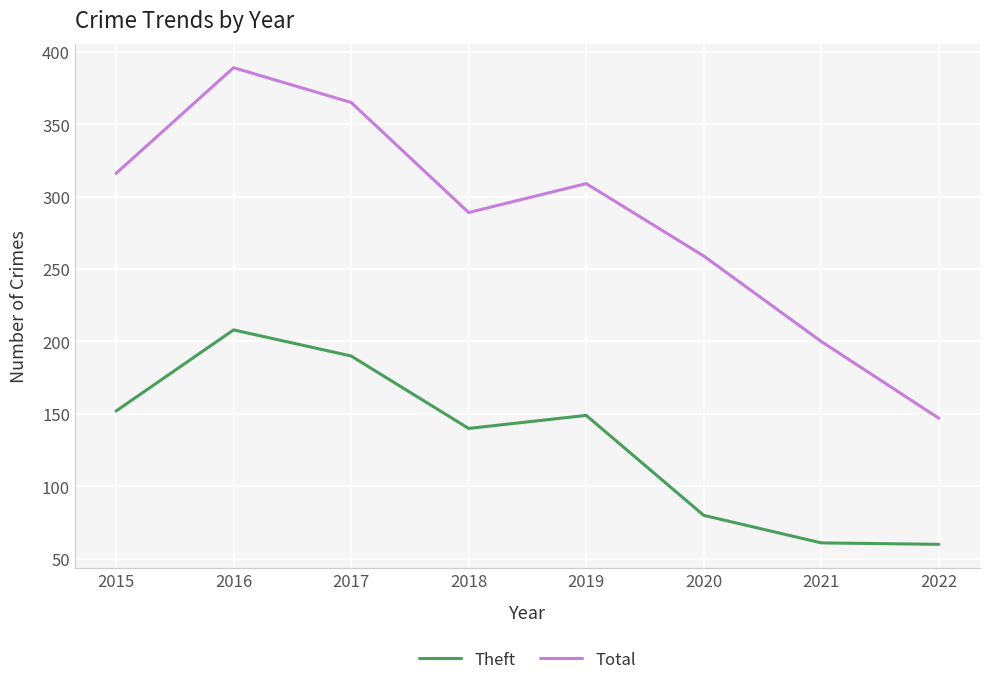

What is the approximate value of Theft at 2020, to the nearest 5?

80